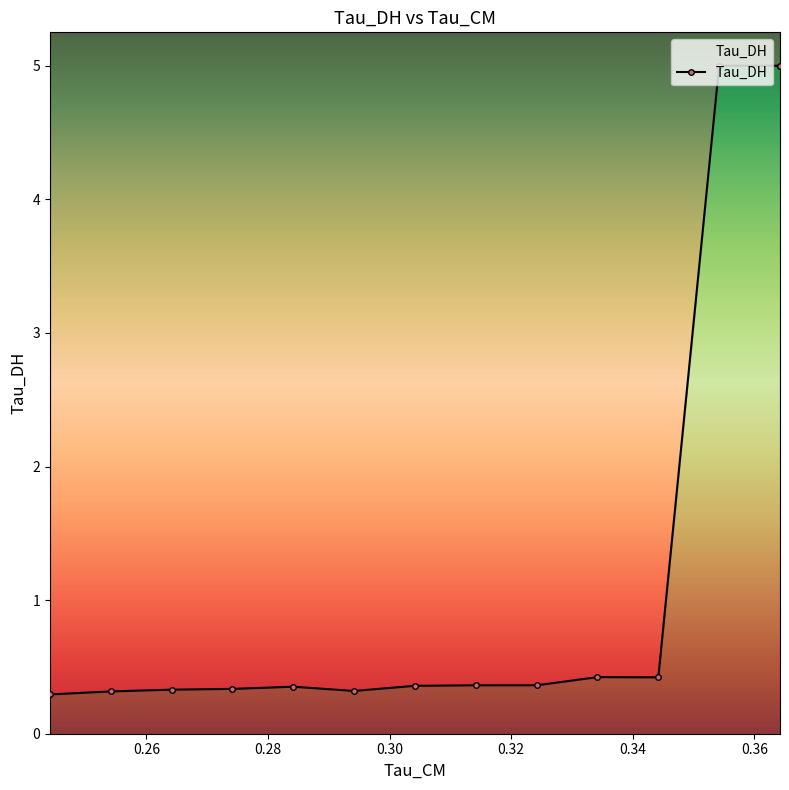

True or false: there are more than 0 points higher than both neighbors.

True